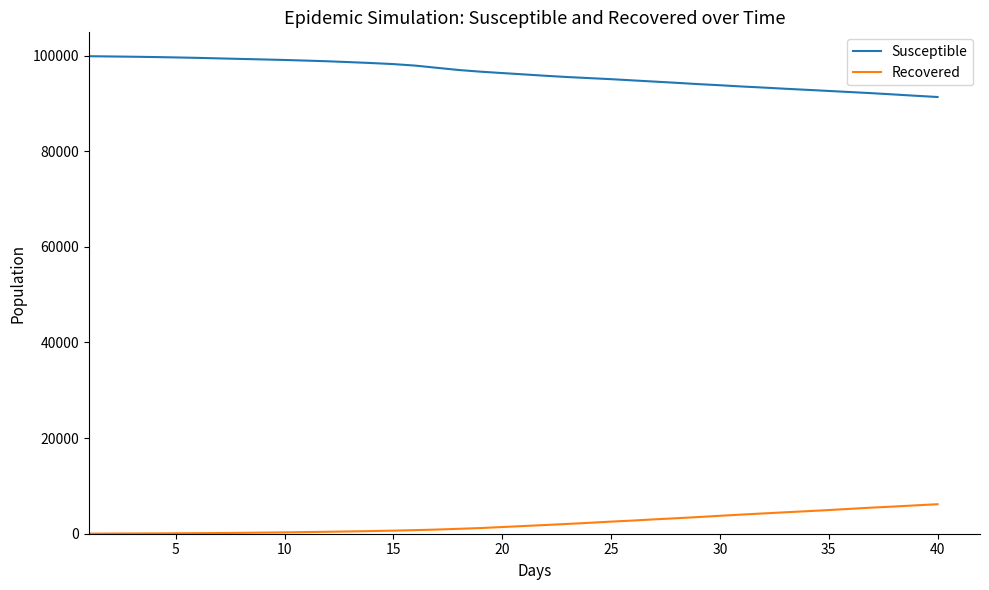

What is the maximum value for Recovered?

6170